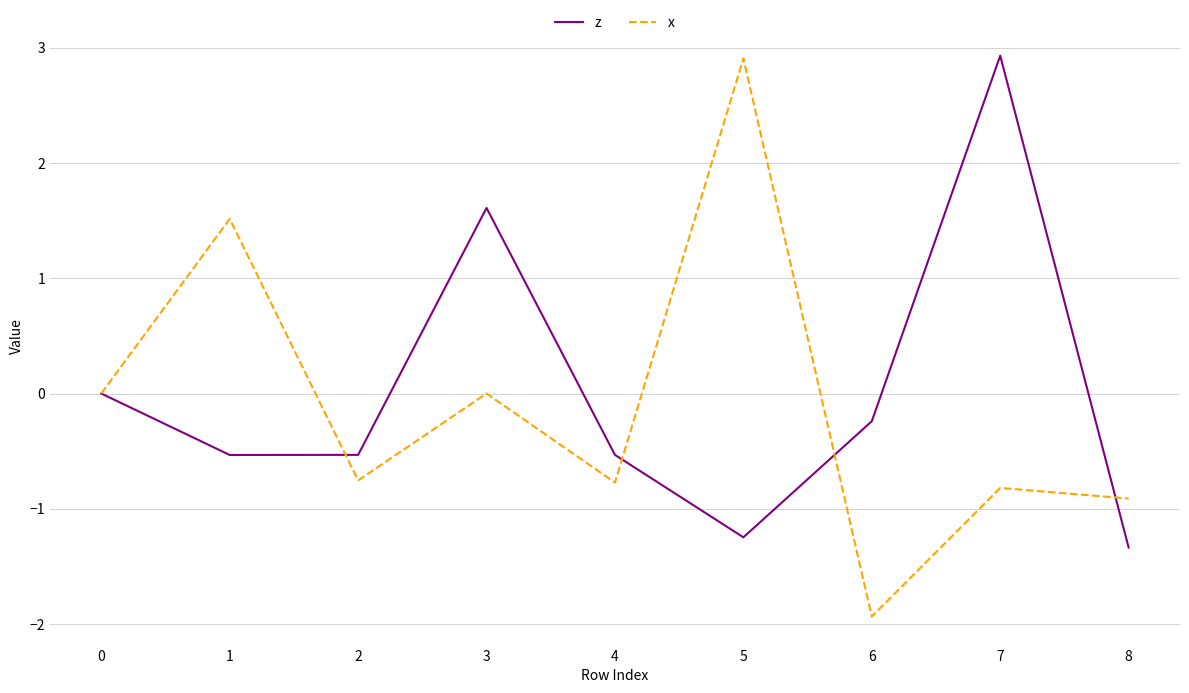

Which category has the highest value in the z series?

7